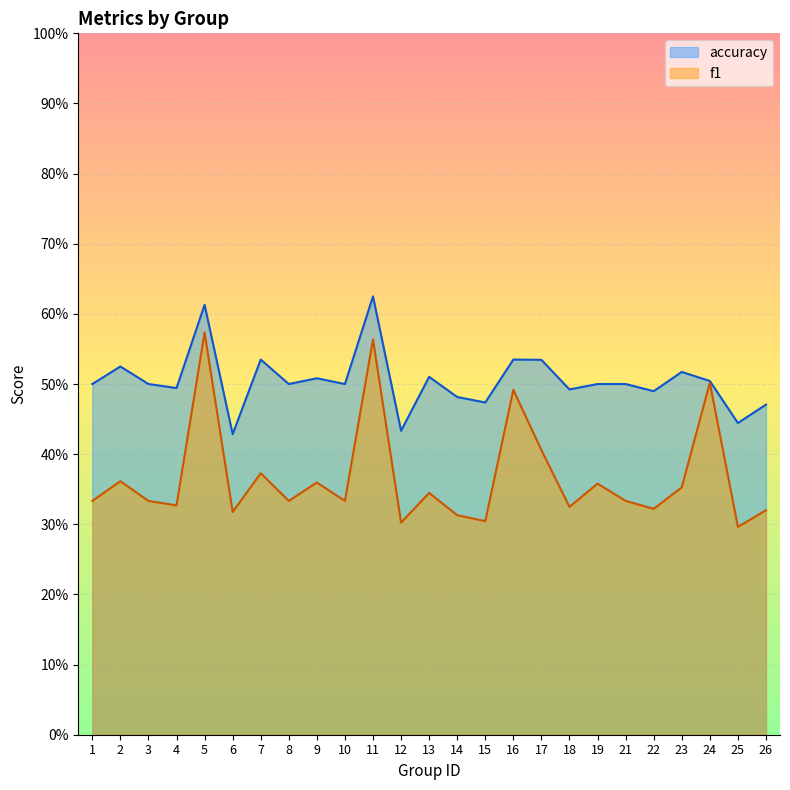

At 2, list the series in order from largest to smallest.

accuracy, f1